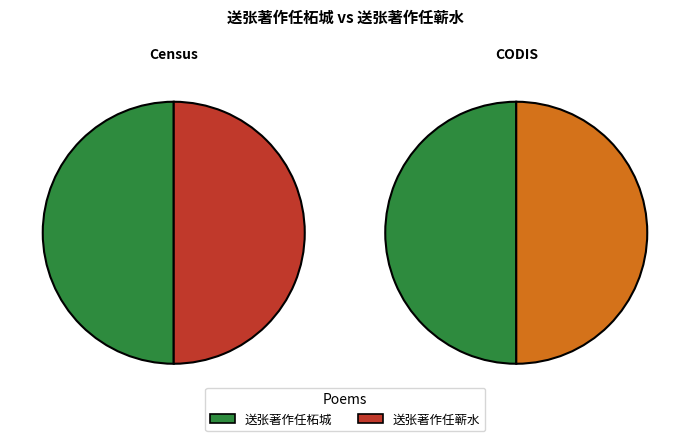

Which category has the biggest portion of the pie?

送张著作任柘城